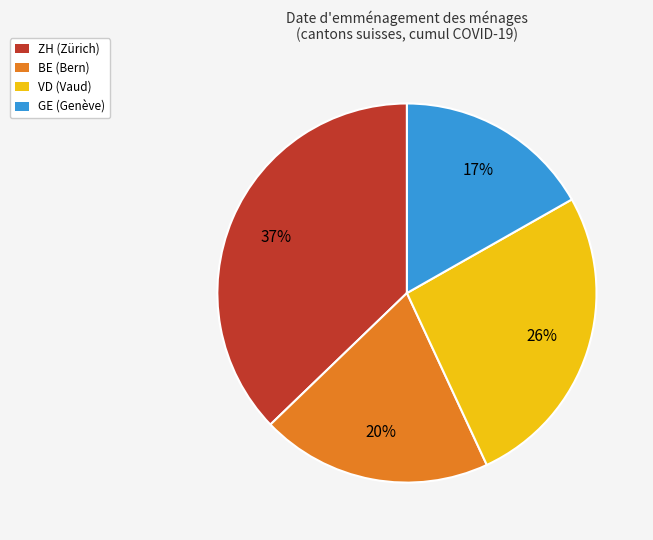

How many slices are in this pie chart?

4